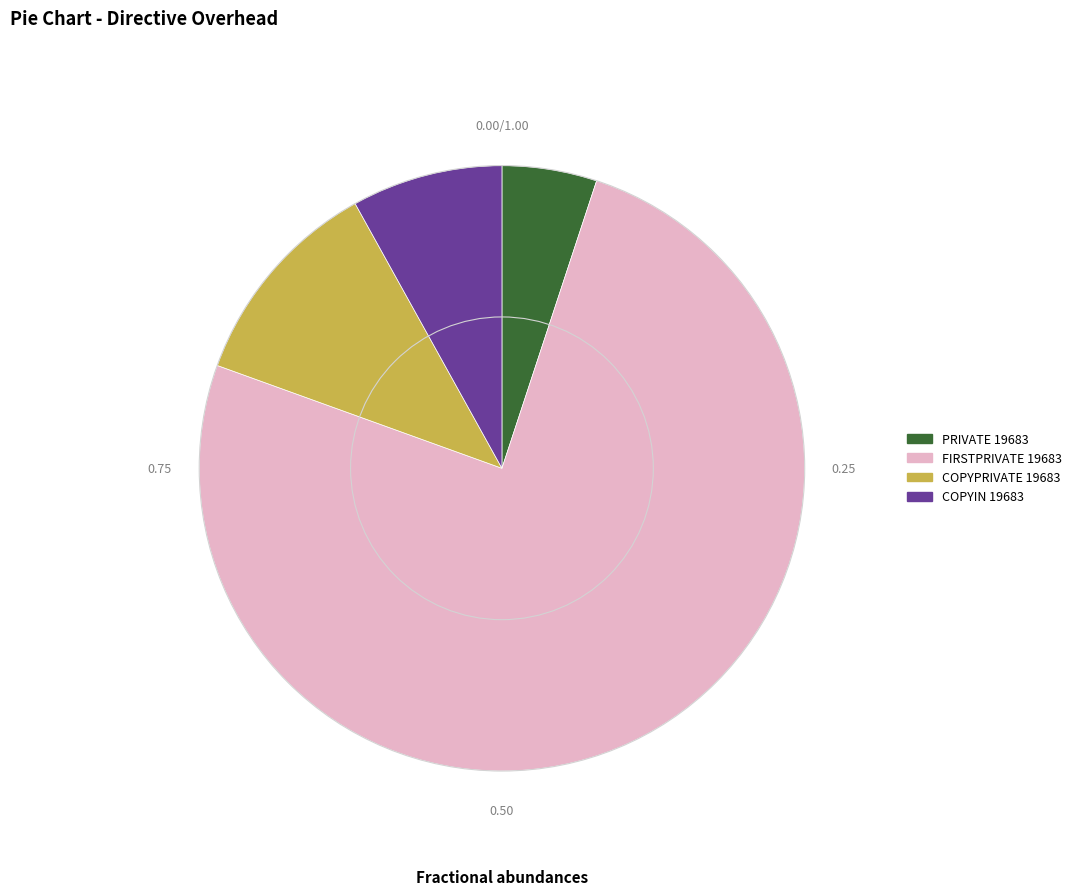

What is the majority slice?

FIRSTPRIVATE 19683